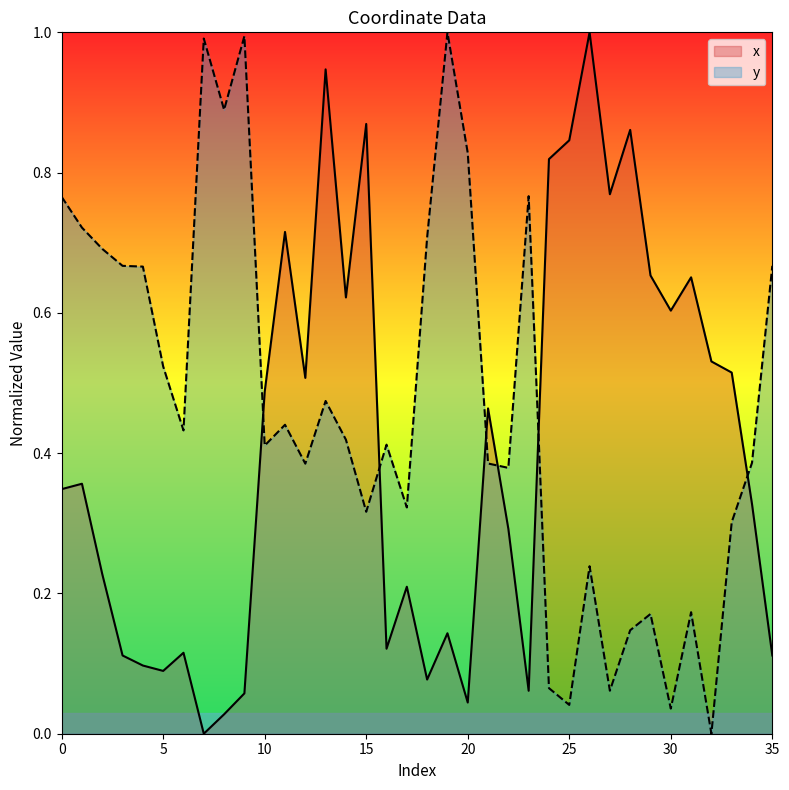

Reading right to left, transcribe all the data shown in this chart.

x: 0.1	0.3	0.5	0.5	0.7	0.6	0.7	0.9	0.8	1.0	0.8	0.8	0.1	0.3	0.5	0.0	0.1	0.1	0.2	0.1	0.9	0.6	0.9	0.5	0.7	0.5	0.1	0.0	0.0	0.1	0.1	0.1	0.1	0.2	0.4	0.3
y: 0.7	0.4	0.3	0.0	0.2	0.0	0.2	0.1	0.1	0.2	0.0	0.1	0.8	0.4	0.4	0.8	1.0	0.7	0.3	0.4	0.3	0.4	0.5	0.4	0.4	0.4	1.0	0.9	1.0	0.4	0.5	0.7	0.7	0.7	0.7	0.8